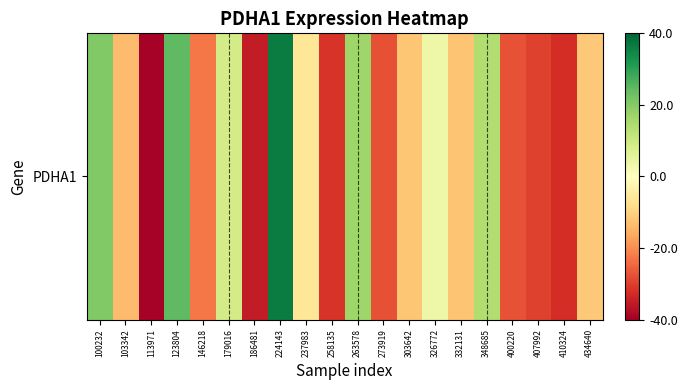

What is the difference between the values at 303642 and 273919?

15.5